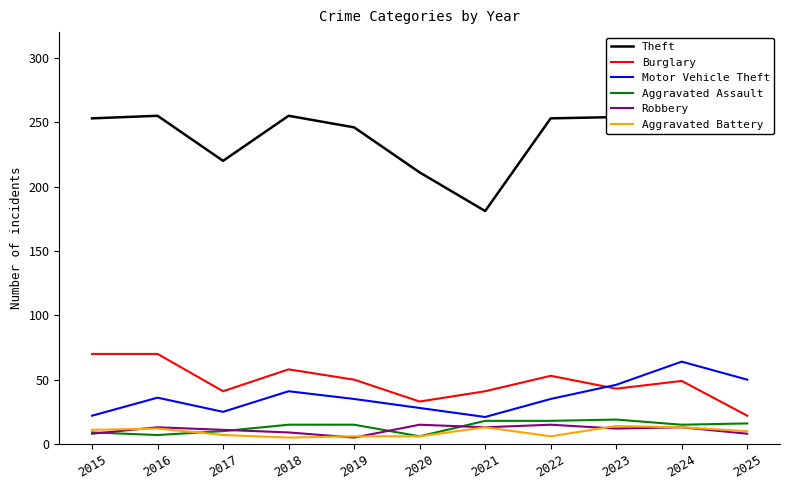

At how many categories does at least one series exceed 250?

7